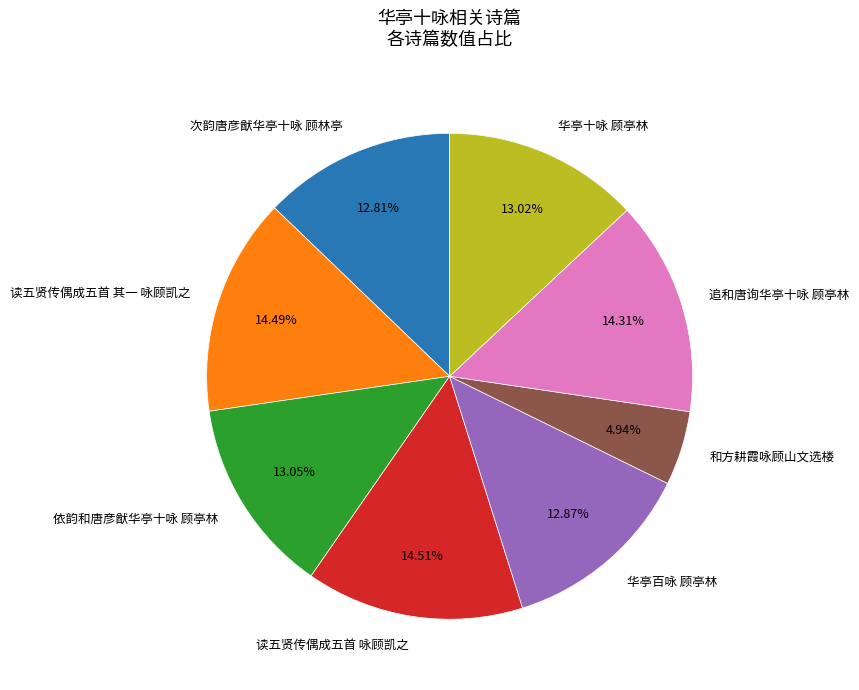

Is the sum of 读五贤传偶成五首 咏顾凯之 and 华亭十咏 顾亭林 greater than half?

No